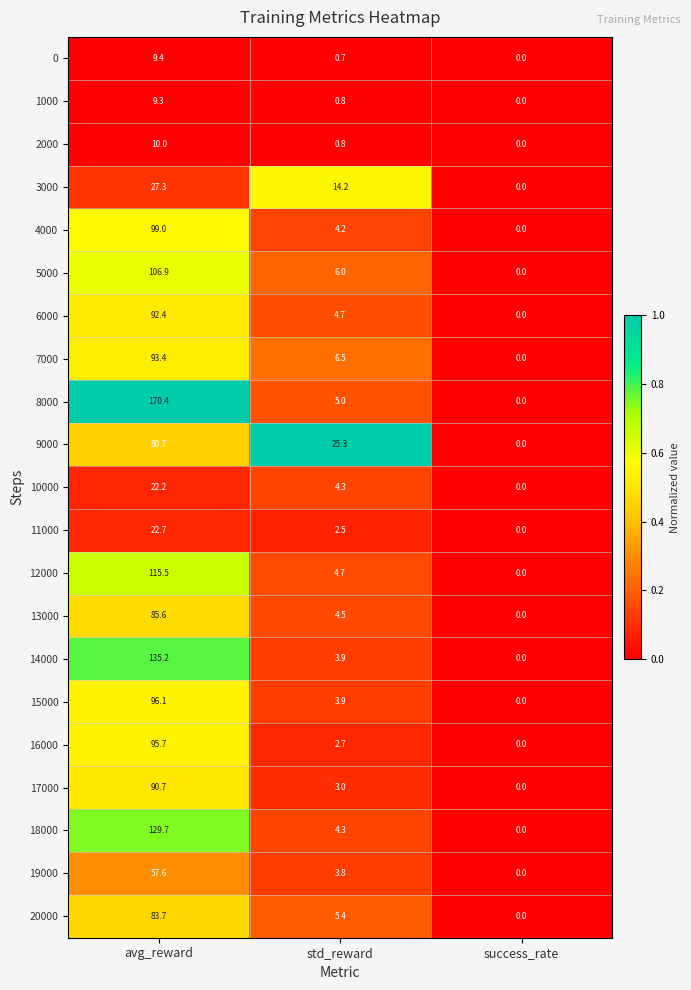

At which label does 20000 first exceed 5?

avg_reward